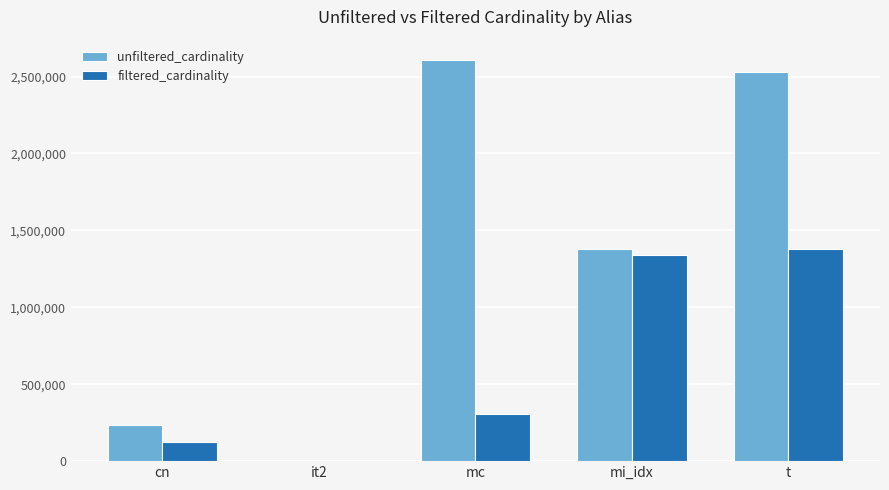

Is it true that unfiltered_cardinality equals 136882 at cn?

False